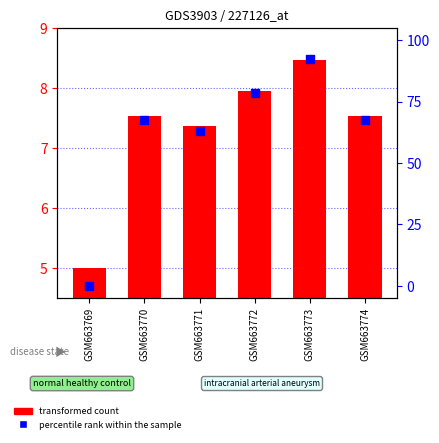

Which series contains the highest Y value?

percentile rank within the sample